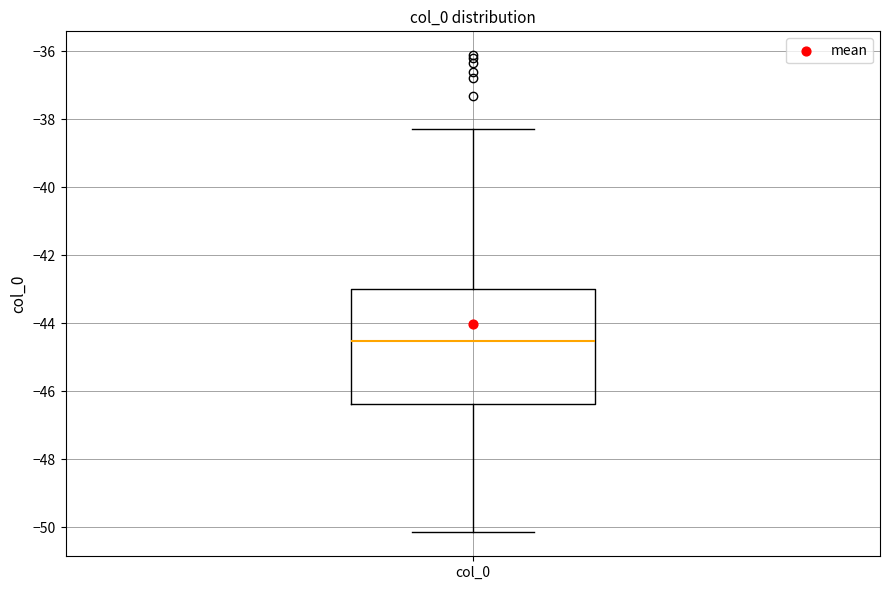

Where is the lower edge of the box for col_0 on the y-axis? The values are not printed on the chart, so give them approximately, as read against the axis.

-46.4